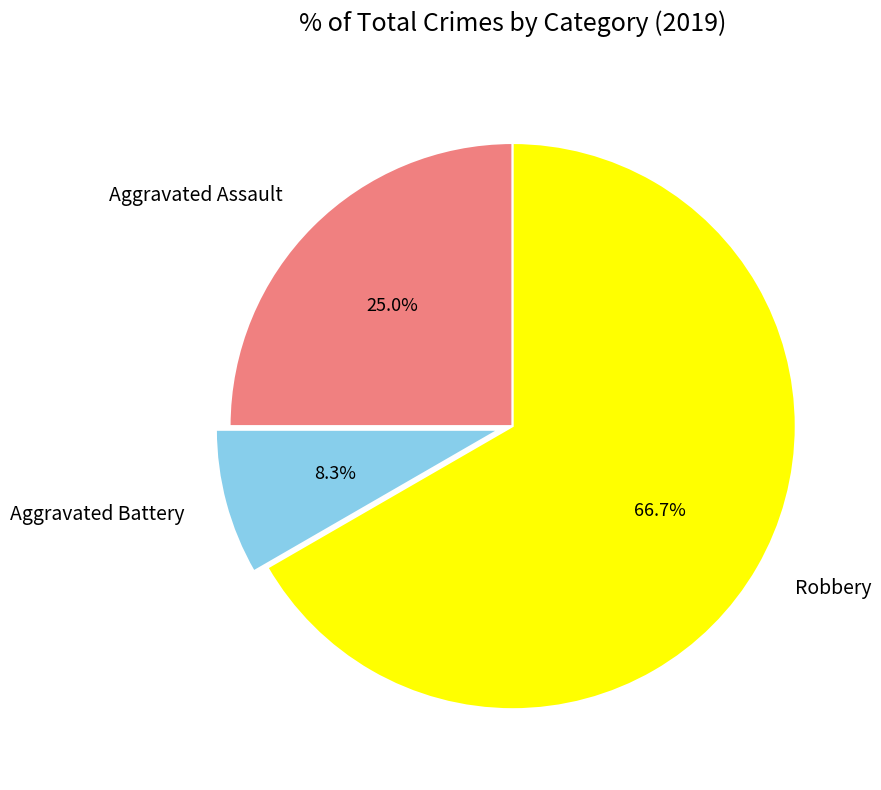

Which has a higher value, Aggravated Battery or Robbery?

Robbery